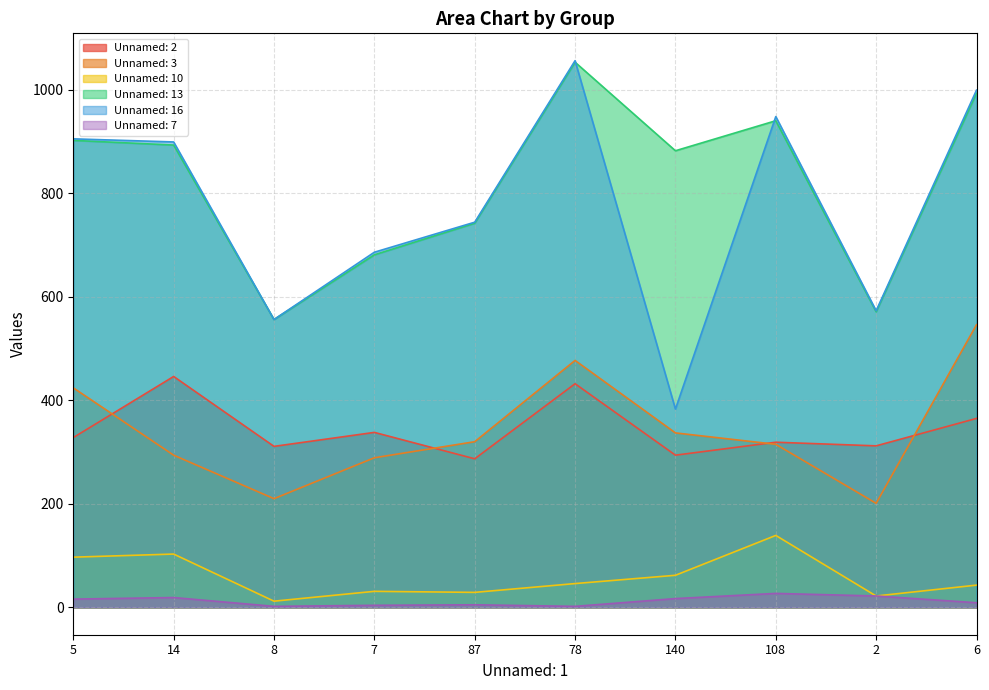

Which category has the highest value in the Unnamed: 13 series?

78